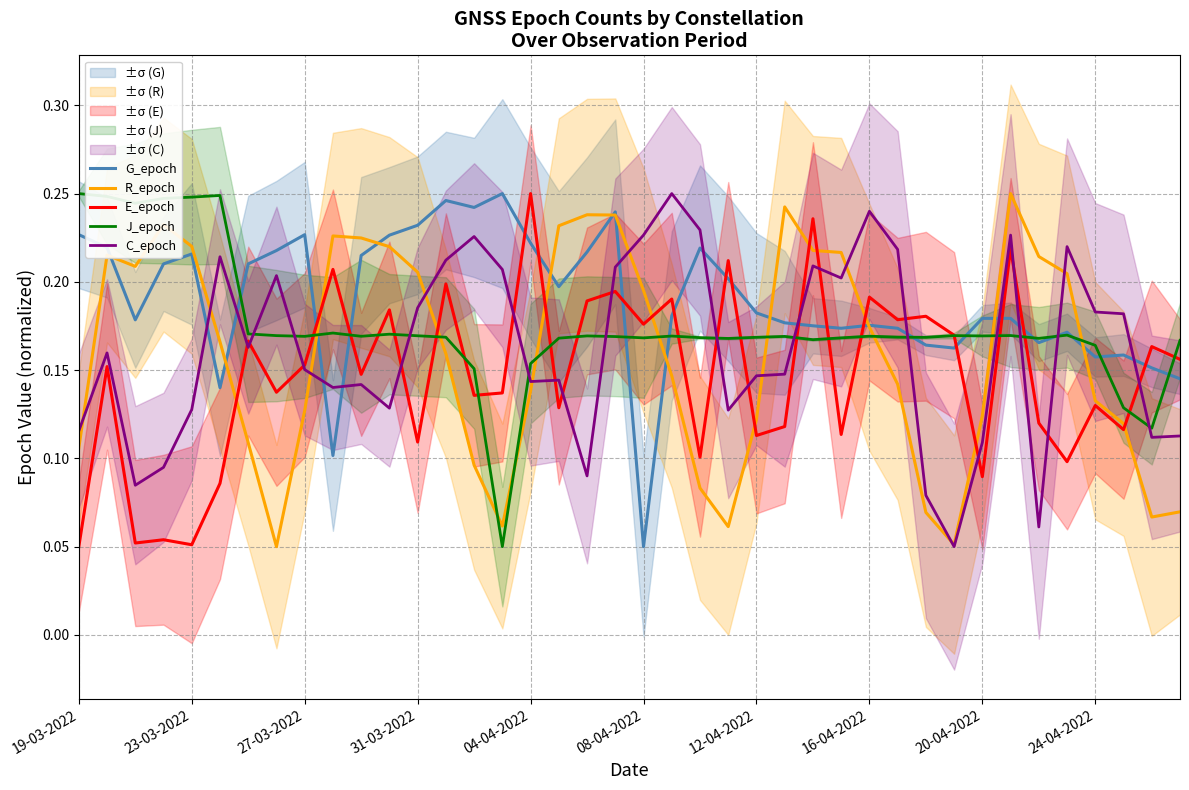

How many times do J_epoch and E_epoch cross each other?

20